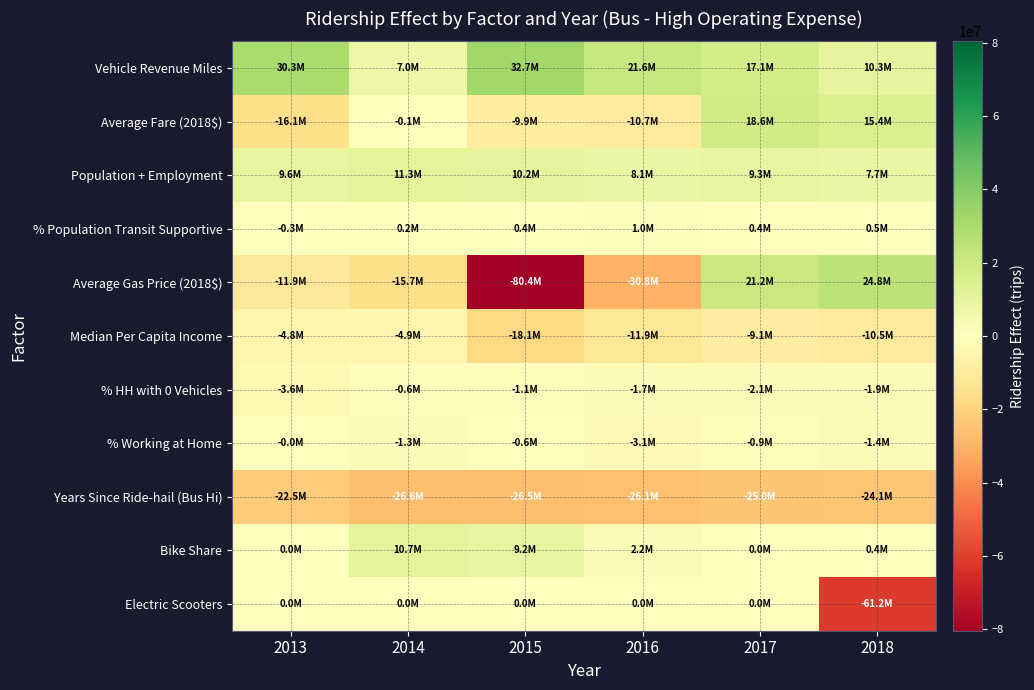

What is the smallest value displayed?

-80372043.0